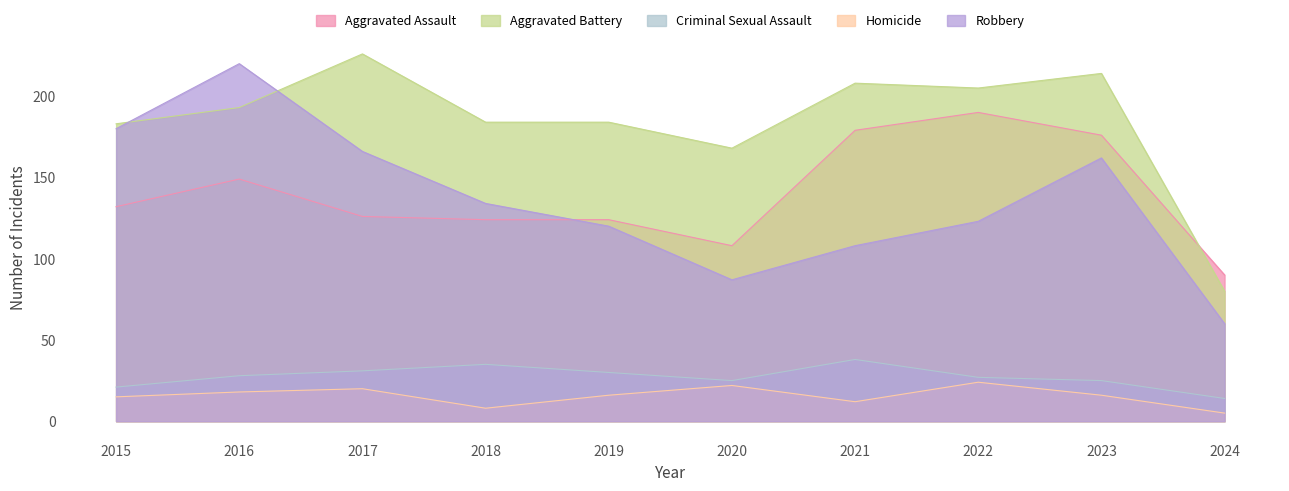

Which series has the widest spread of values?

Robbery